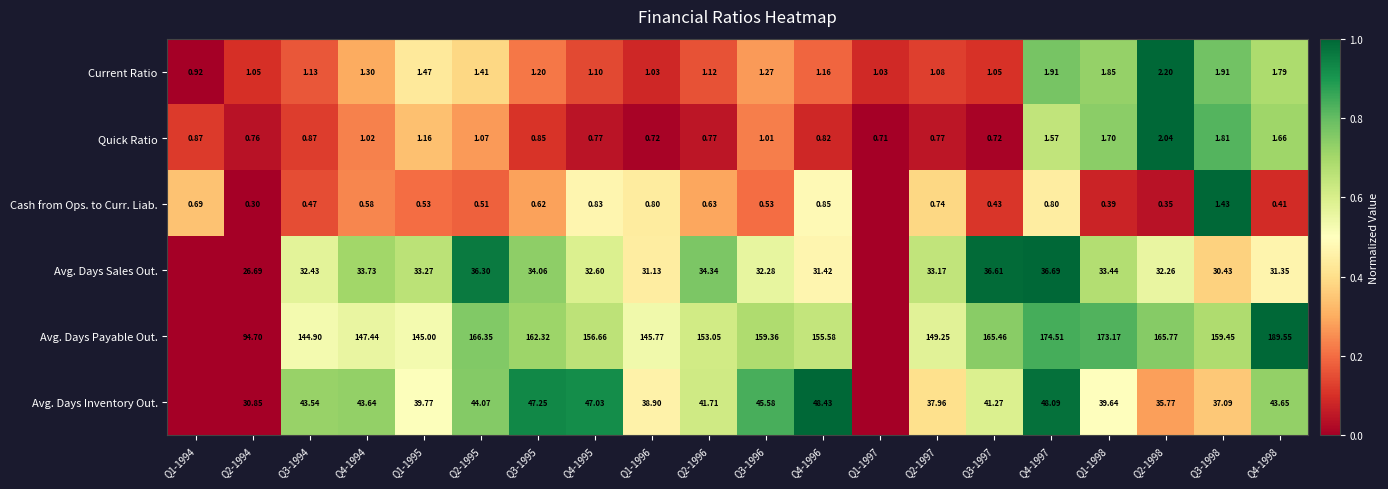

Is the value of Avg. Days Sales Out. at Q2-1996 greater than the value of Avg. Days Payable Out. at Q3-1995?

No